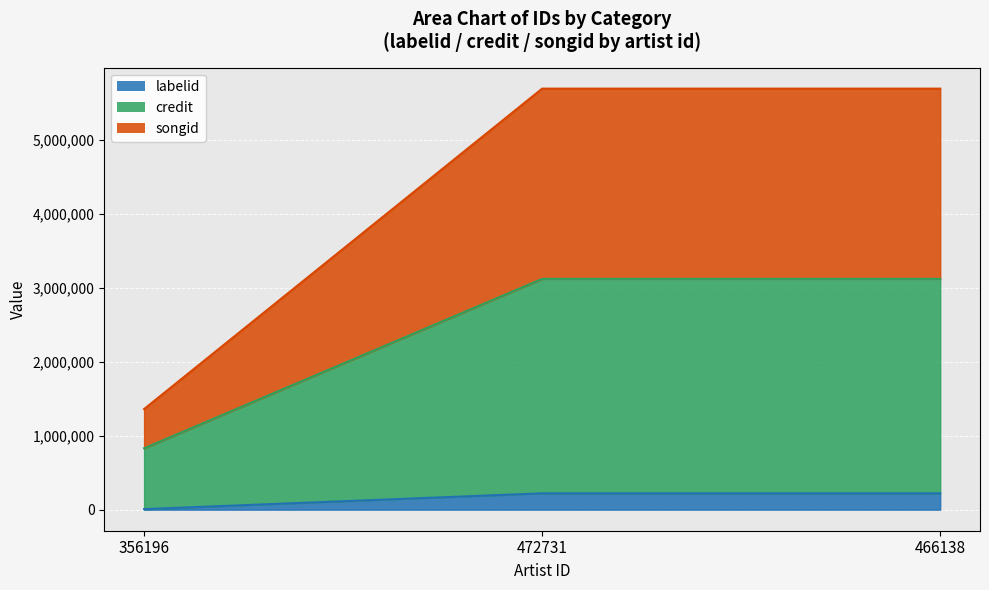

True or false: songid has a value of 8537136 at 472731.

False